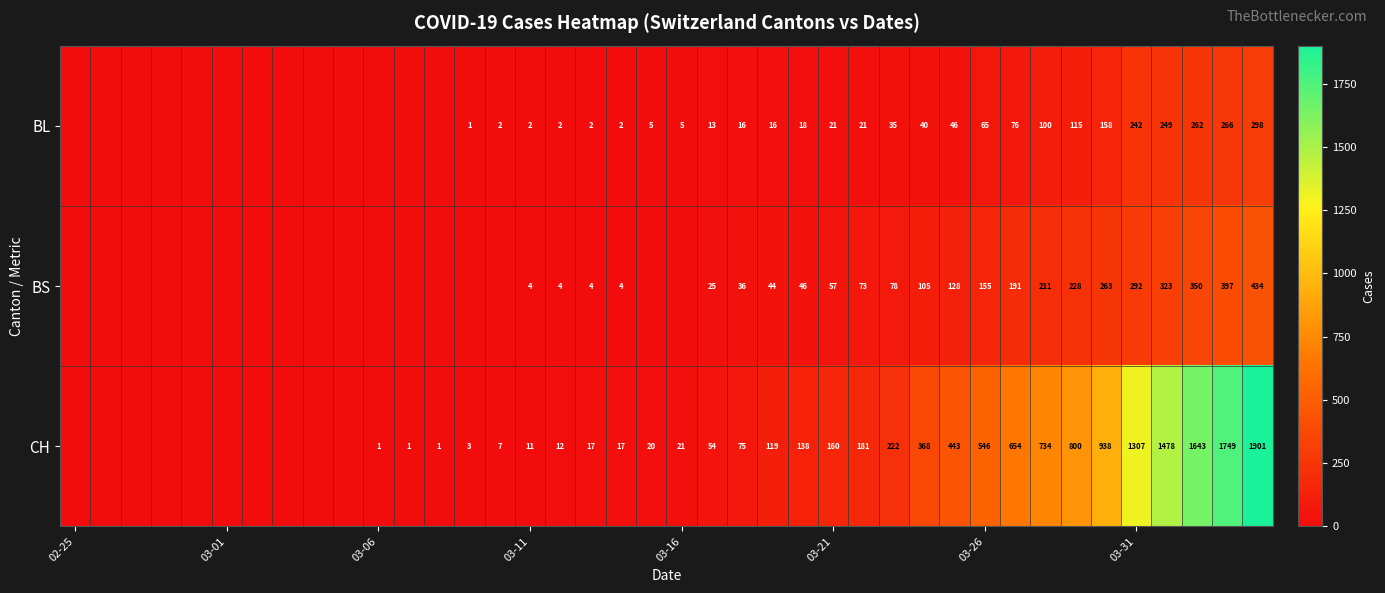

What is the greatest value displayed?

1901